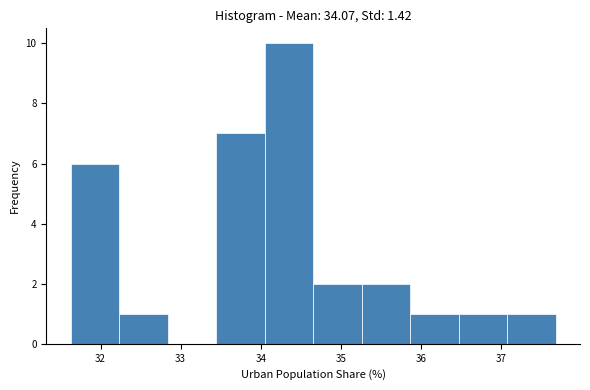

Reading left to right, list every bar in this chart as the range it spans on the x-axis followed by its height. Neither the bar edges nor the heights are printed on the chart, so give them approximately, as read against the axes.

31.6 to 32.2: 6
32.2 to 32.8: 1
32.8 to 33.4: 0
33.4 to 34.0: 7
34.0 to 34.7: 10
34.7 to 35.3: 2
35.3 to 35.9: 2
35.9 to 36.5: 1
36.5 to 37.1: 1
37.1 to 37.7: 1